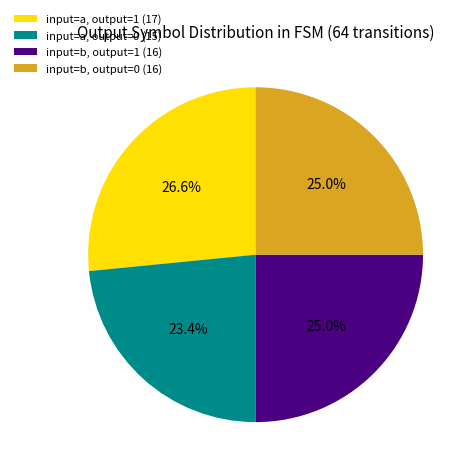

How much of the chart is everything except input=a, output=0 (15)?

76.6%